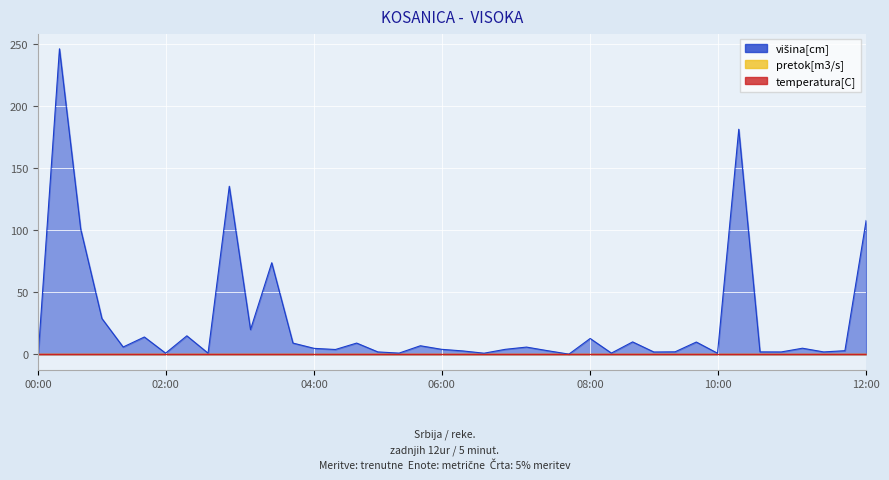

At which category is the sum across all series the highest?

1